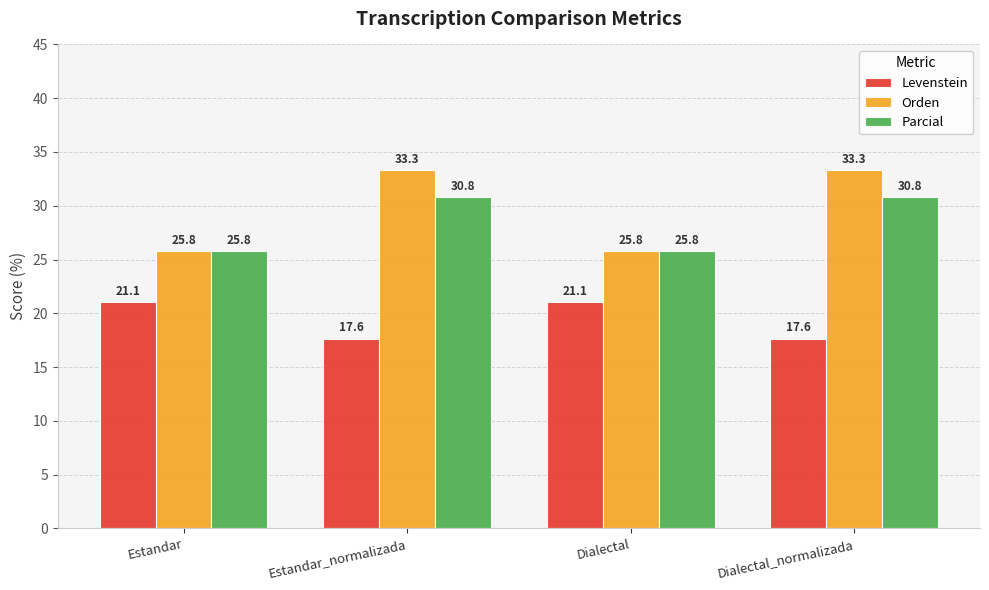

What is the approximate value of Levenstein at Dialectal_normalizada?

17.6